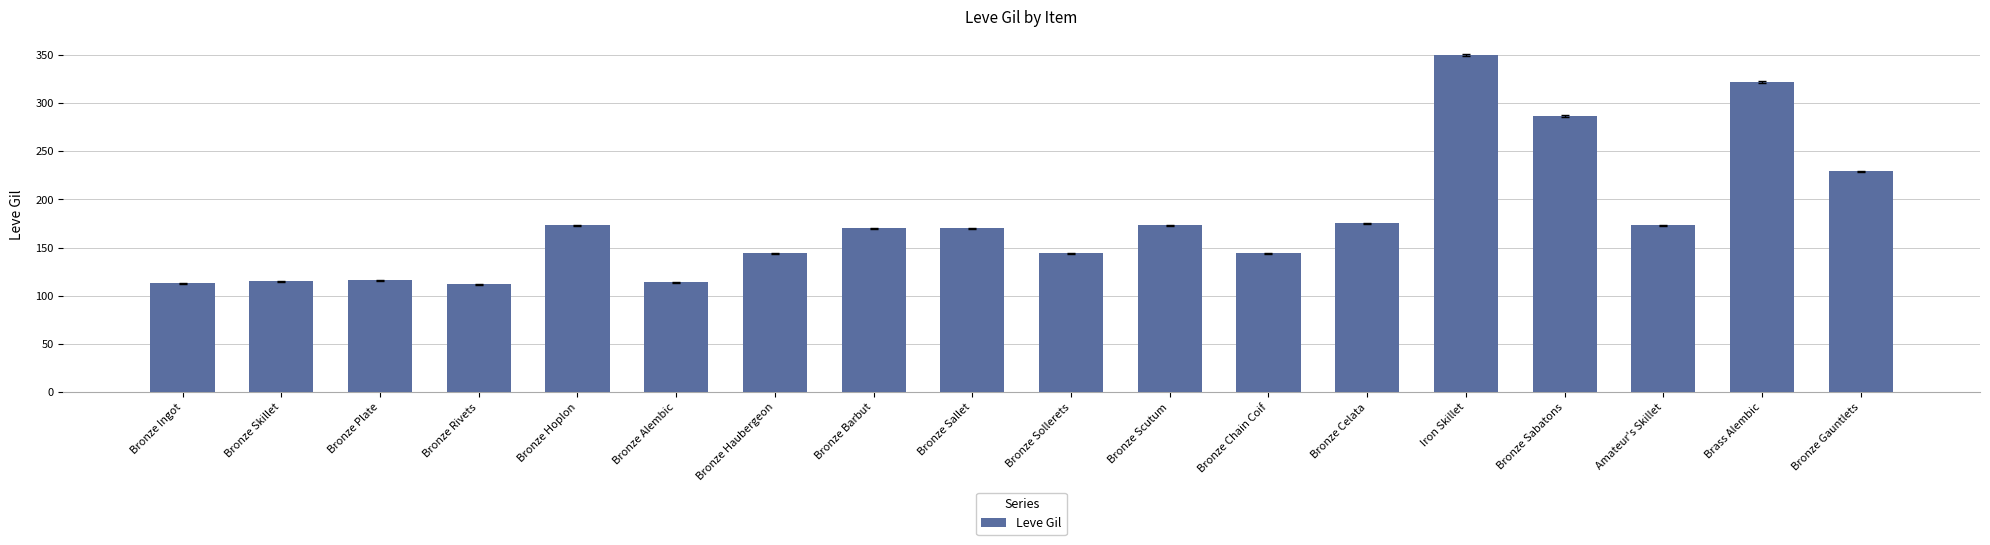

What is the sum of all values?

3224